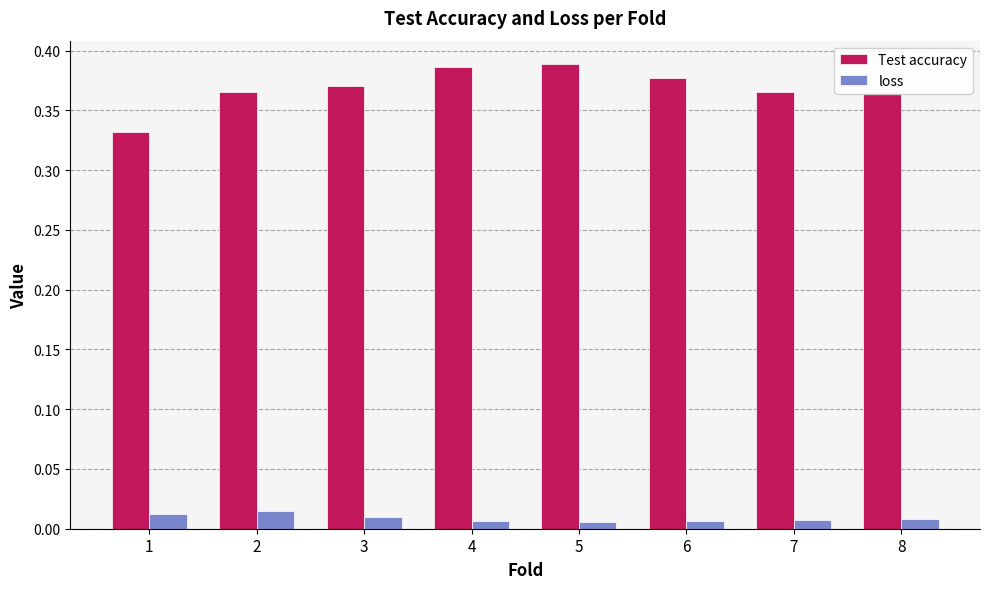

Is it true that Test accuracy equals 0.6 at 6?

False